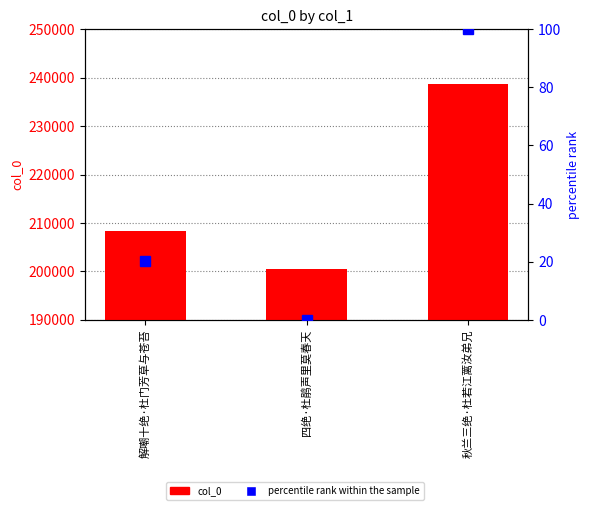

How many data points in col_0 are less than 208308?

1